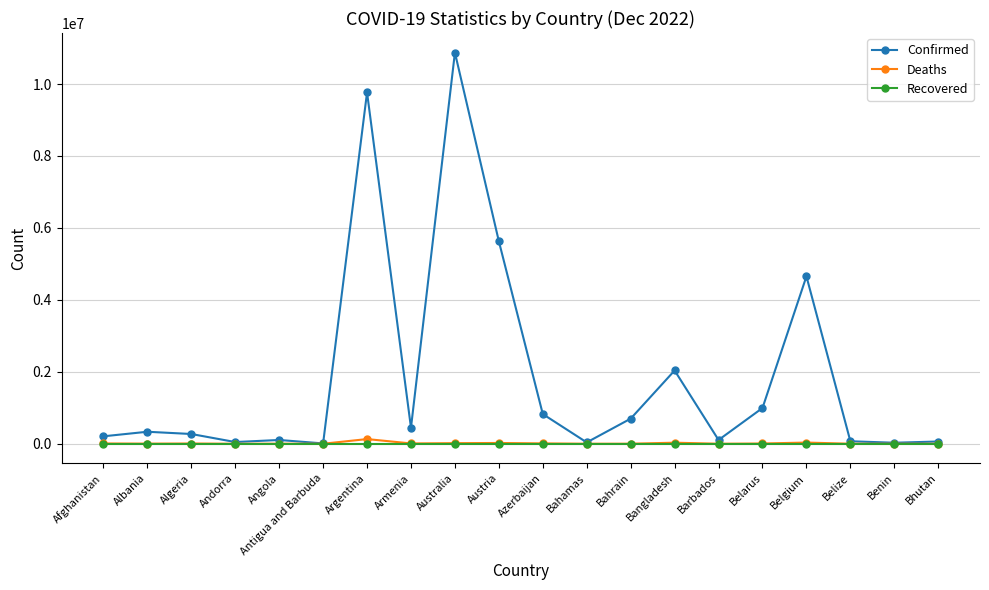

List the series in order of their peak value, highest first.

Confirmed, Deaths, Recovered